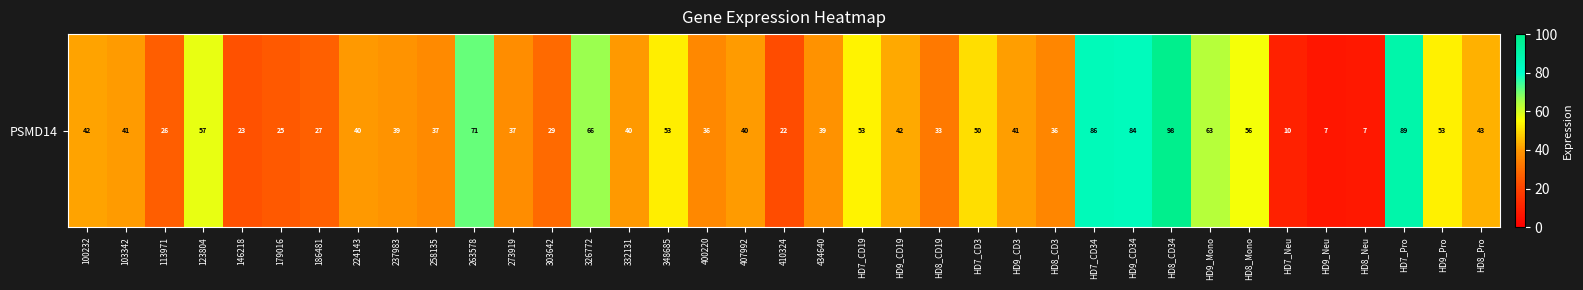

Rank the categories by value from lowest to highest.

HD9_Neu, HD8_Neu, HD7_Neu, 410324, 146218, 179016, 113971, 186481, 303642, HD8_CD19, HD8_CD3, 400220, 258135, 273919, 434640, 237983, 332131, 224143, 407992, 103342, HD9_CD3, 100232, HD9_CD19, HD8_Pro, HD7_CD3, 348685, HD9_Pro, HD7_CD19, HD8_Mono, 123804, HD9_Mono, 326772, 263578, HD9_CD34, HD7_CD34, HD7_Pro, HD8_CD34